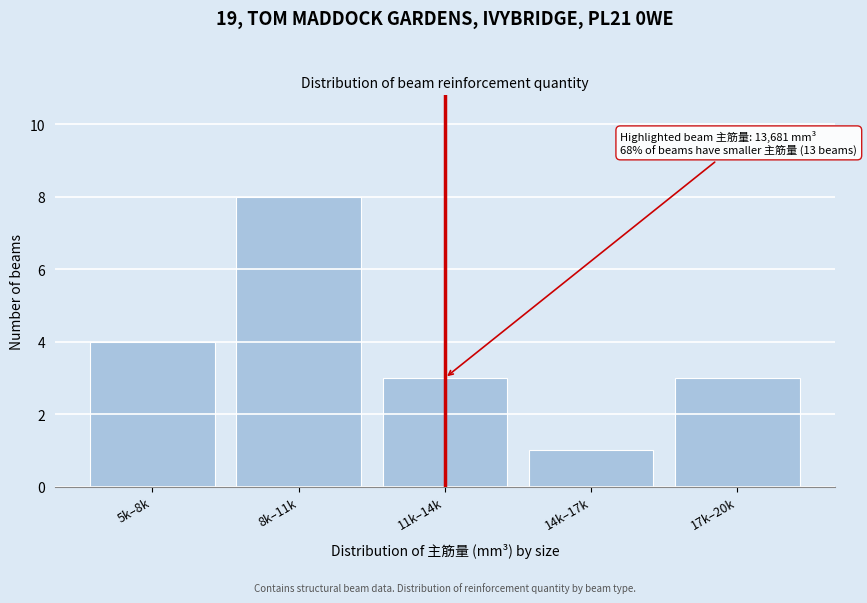

Reading left to right, what are all the values shown in this chart?

4	8	3	1	3